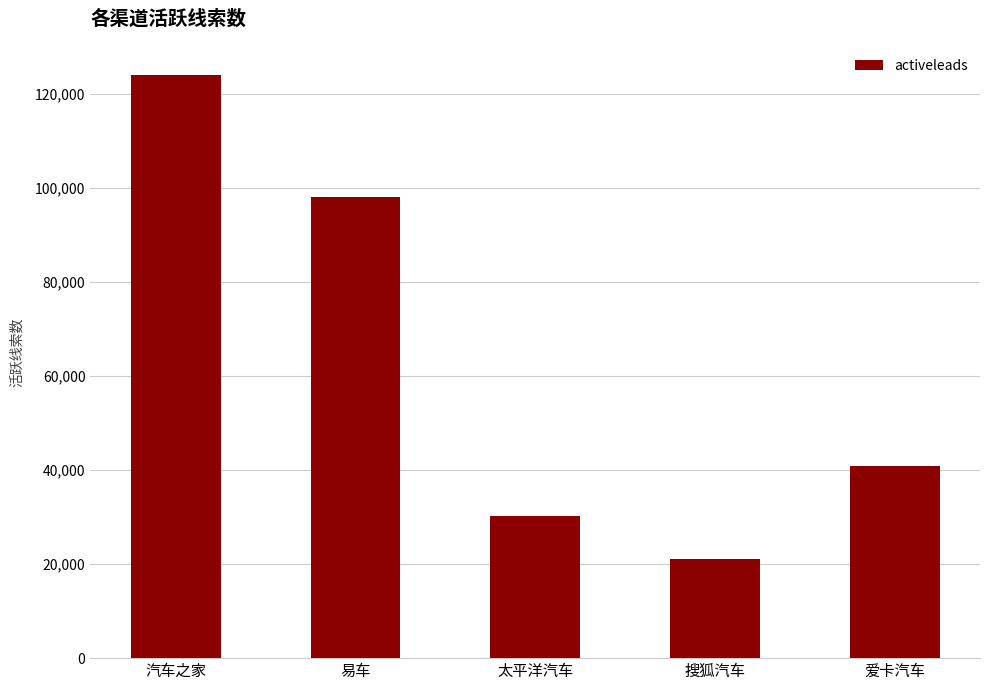

The chart shows a value of 158839 at 易车. True or false?

False